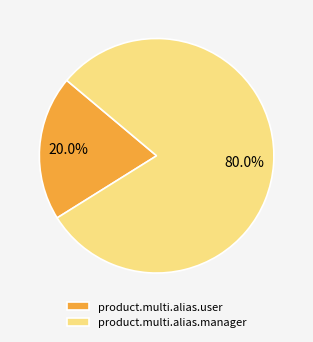

What is the smallest slice in the pie chart?

product.multi.alias.user